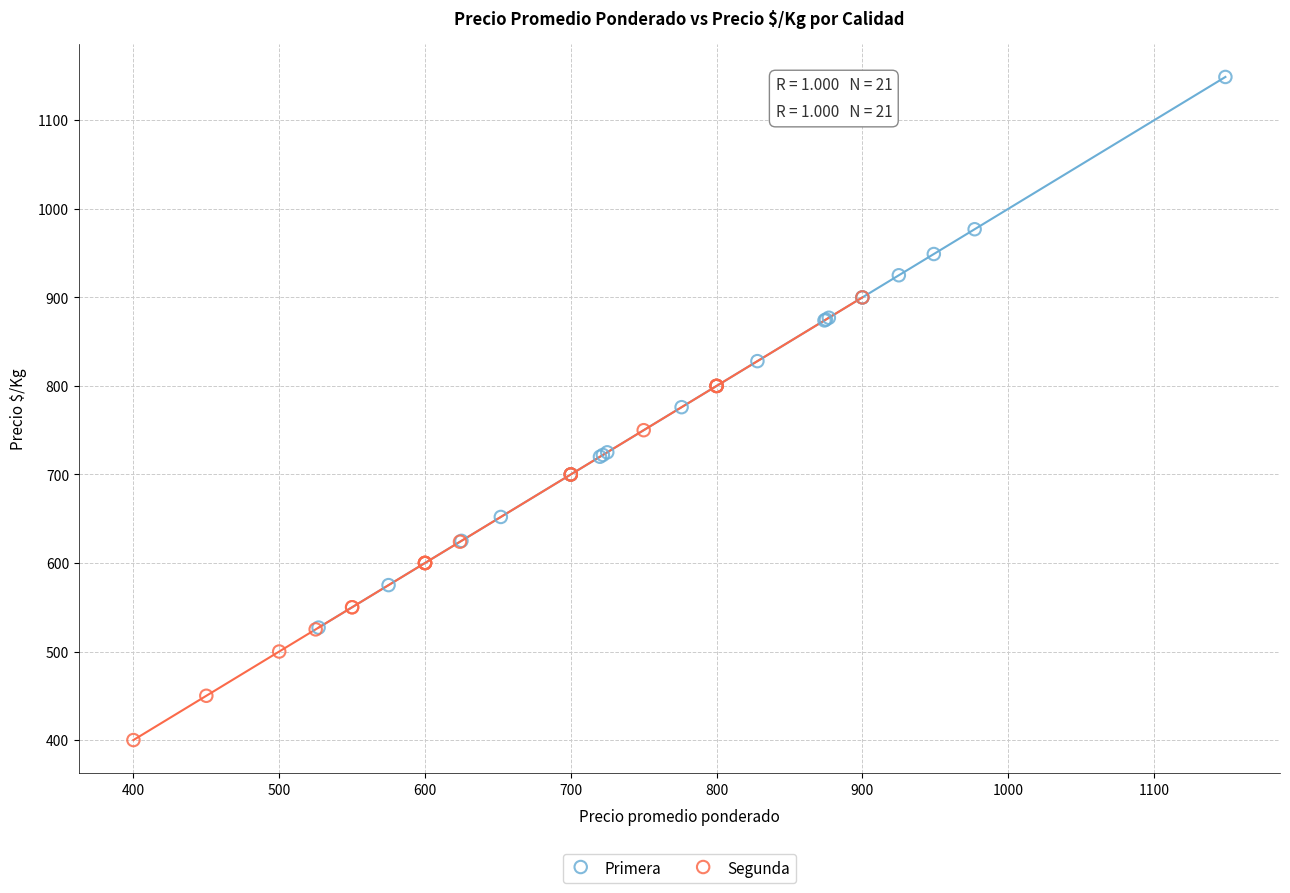

Which series contains the lowest Y value?

Segunda